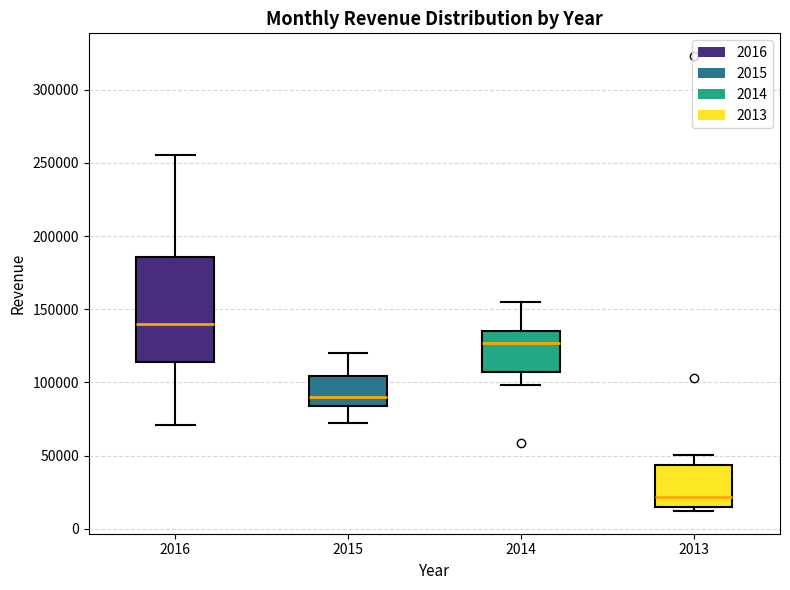

Reading left to right, read every box against the y-axis: the position of its median line, the range the box covers, and the ends of its whiskers. The values are not printed on the chart, so give them approximately, as read against the axis.

2016: median 140000, box 115000 to 185000, whiskers 70000 to 255000
2015: median 90000, box 85000 to 105000, whiskers 70000 to 120000
2014: median 125000, box 105000 to 135000, whiskers 100000 to 155000
2013: median 20000, box 15000 to 45000, whiskers 10000 to 50000